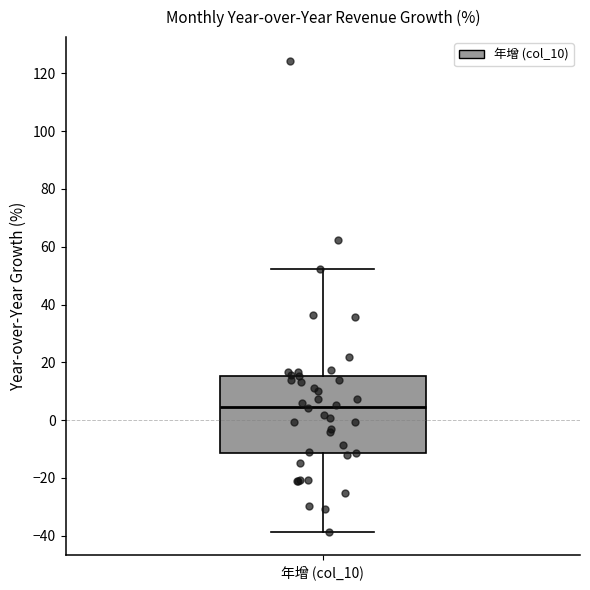

Transcribe this box plot: give where the median line is, the range the box spans, and where the two whiskers end, as read against the y-axis. The values are not printed on the chart, so give them approximately, as read against the axis.

median 4, box -12 to 16, whiskers -38 to 52